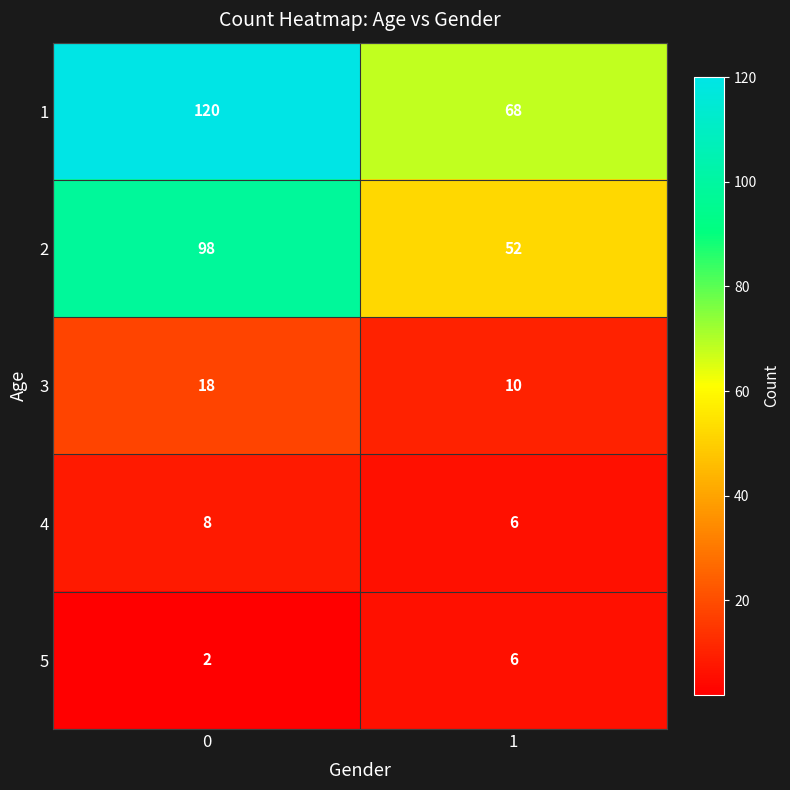

Reading right to left, extract all data points from this chart.

1: 68	120
2: 52	98
3: 10	18
4: 6	8
5: 6	2